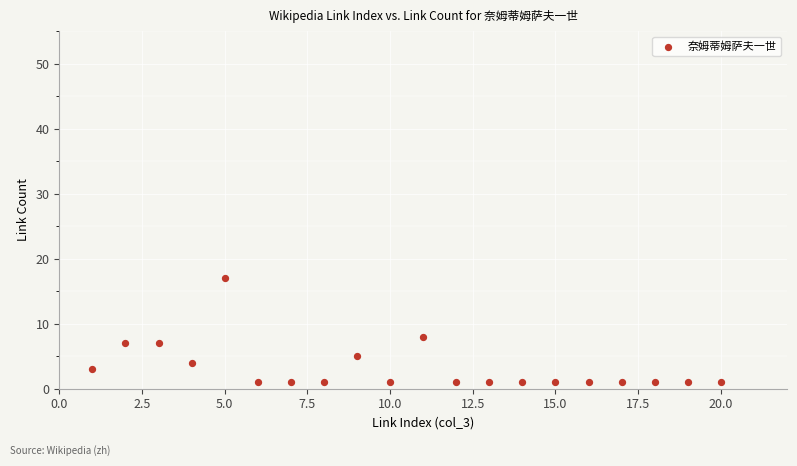

What Y value in the scatter plot is closest to 9?

8